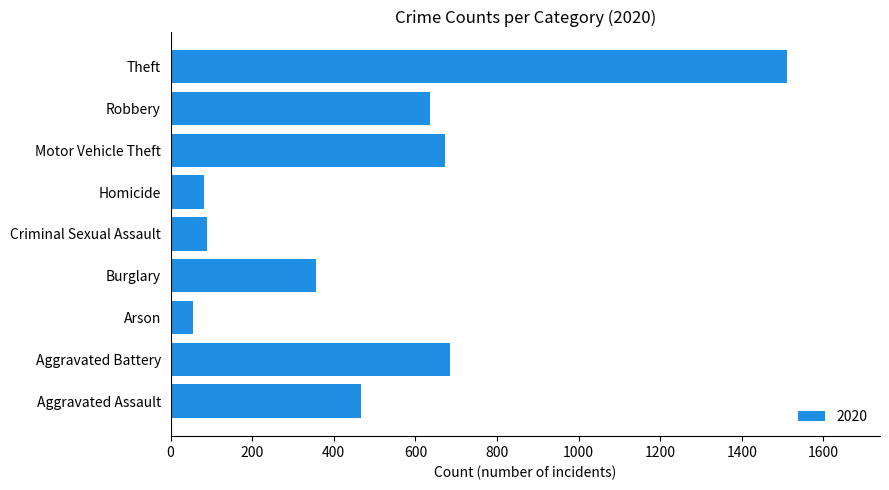

Read the value at Aggravated Assault.

466